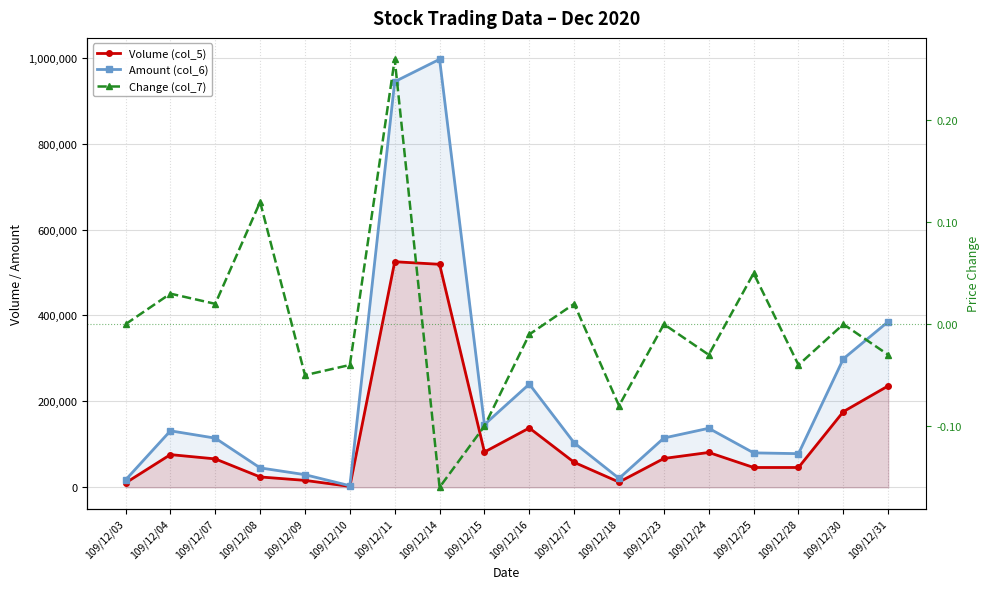

True or false: Amount (col_6) and Change (col_7) intersect in this chart.

False